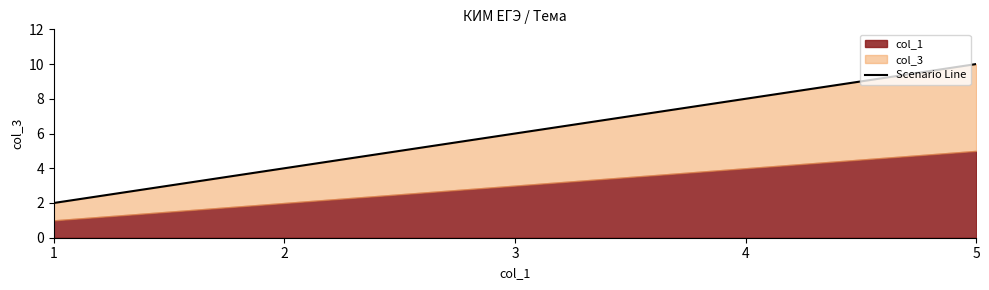

Does the chart have visible grid lines?

No